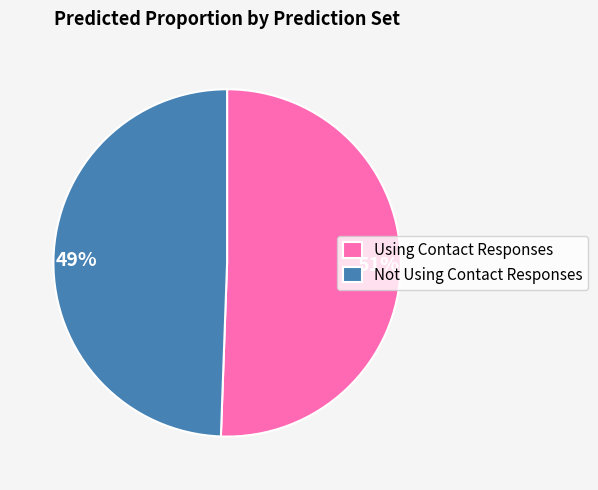

Combined, do 51% and 49% account for over 50%?

Yes